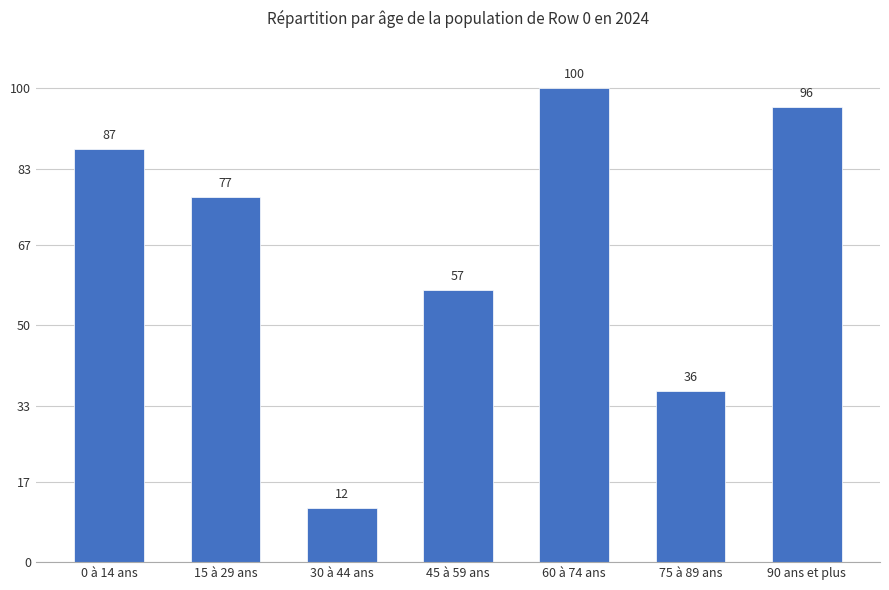

What is the label of the 1st bar from the right?

90 ans et plus